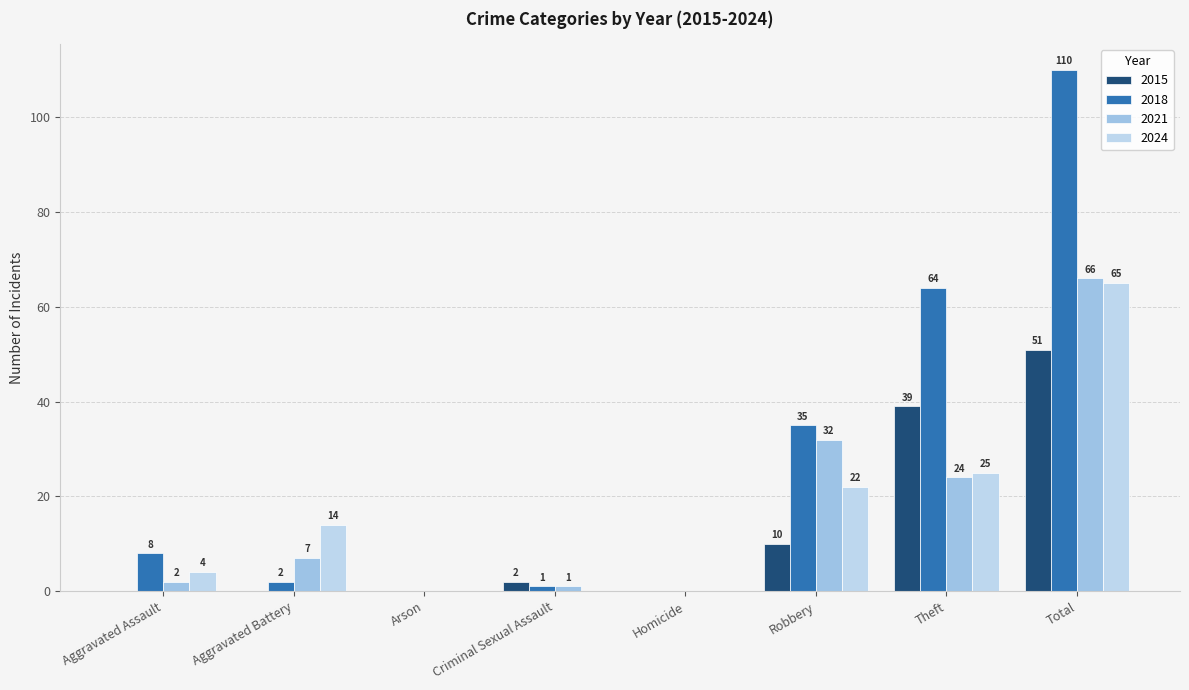

Count the number of categories in the chart.

8